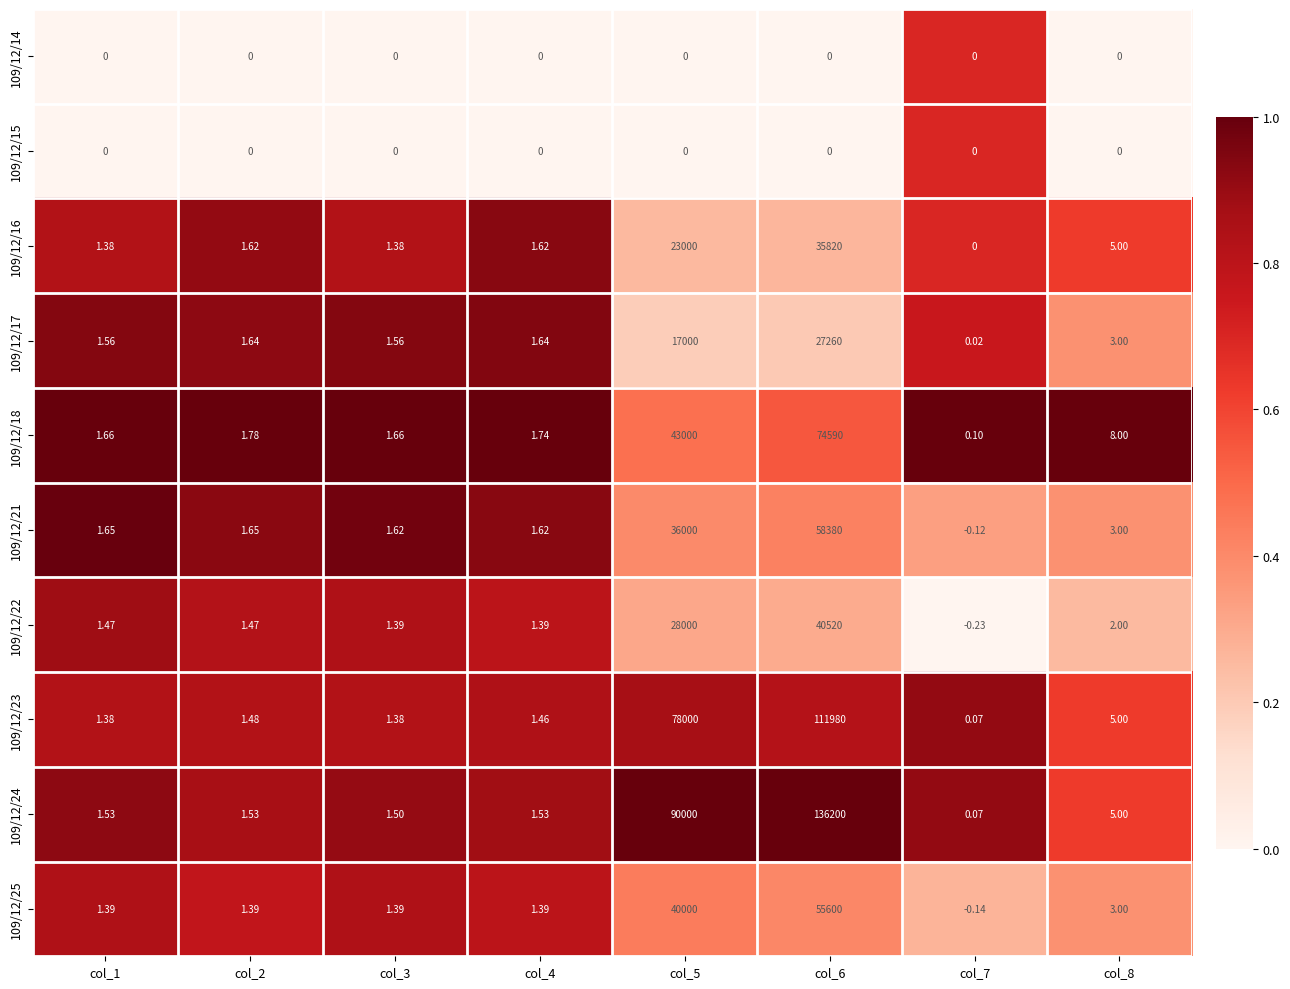

Is the value of 109/12/18 at col_4 greater than the value of 109/12/14 at col_5?

Yes